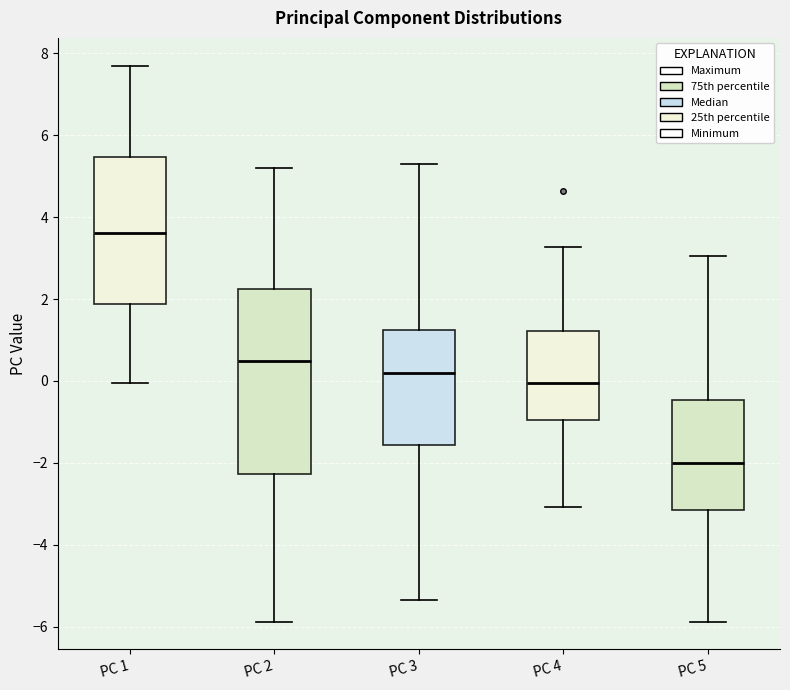

Reading left to right, read every box against the y-axis: the position of its median line, the range the box covers, and the ends of its whiskers. The values are not printed on the chart, so give them approximately, as read against the axis.

PC 1: median 3.6, box 1.8 to 5.4, whiskers 0.0 to 7.6
PC 2: median 0.4, box -2.2 to 2.2, whiskers -5.8 to 5.2
PC 3: median 0.2, box -1.6 to 1.2, whiskers -5.4 to 5.4
PC 4: median 0.0, box -1.0 to 1.2, whiskers -3.0 to 3.2
PC 5: median -2.0, box -3.2 to -0.4, whiskers -5.8 to 3.0